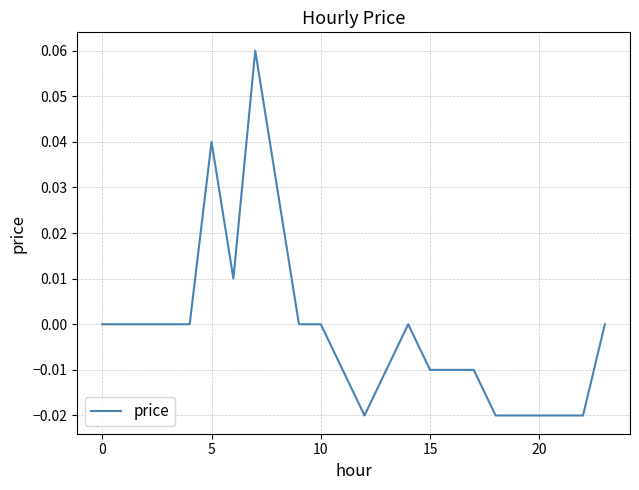

What is the greatest value displayed?

0.1